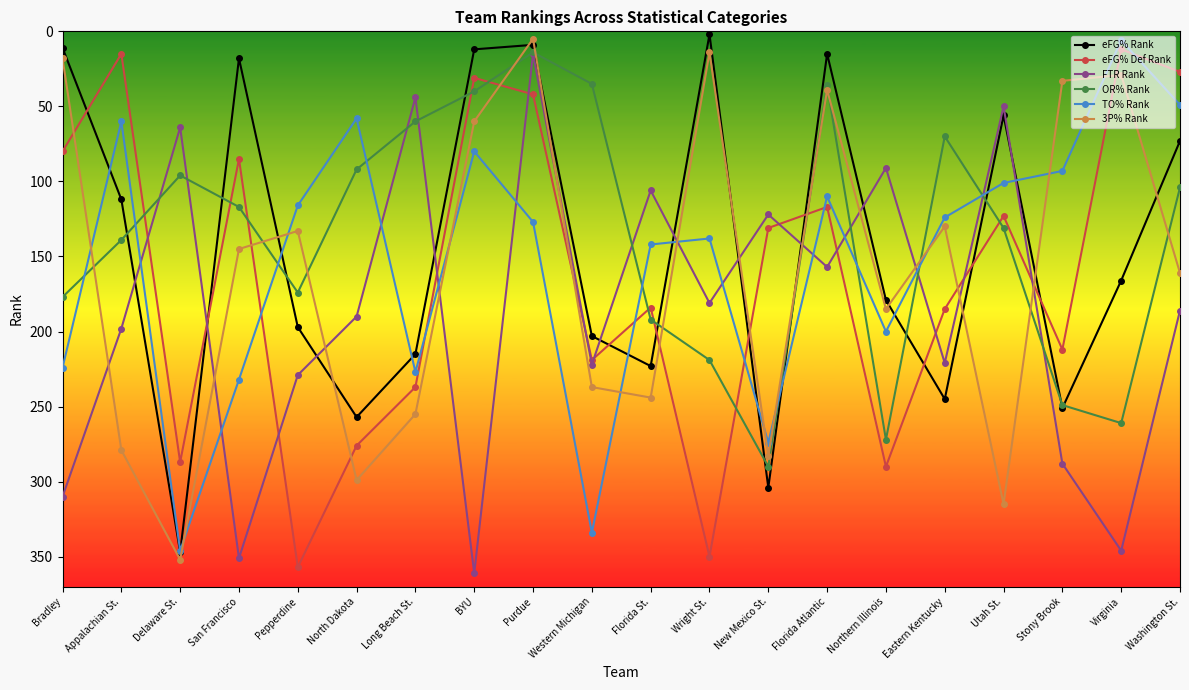

What is the difference between the eFG% Def Rank values at Bradley and BYU?

49